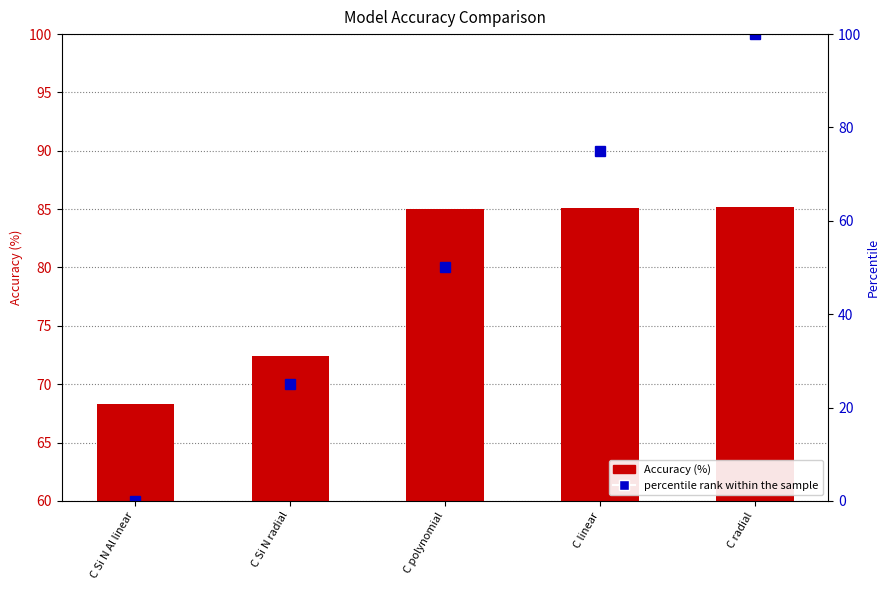

Which category has the highest value across all series?

C radial